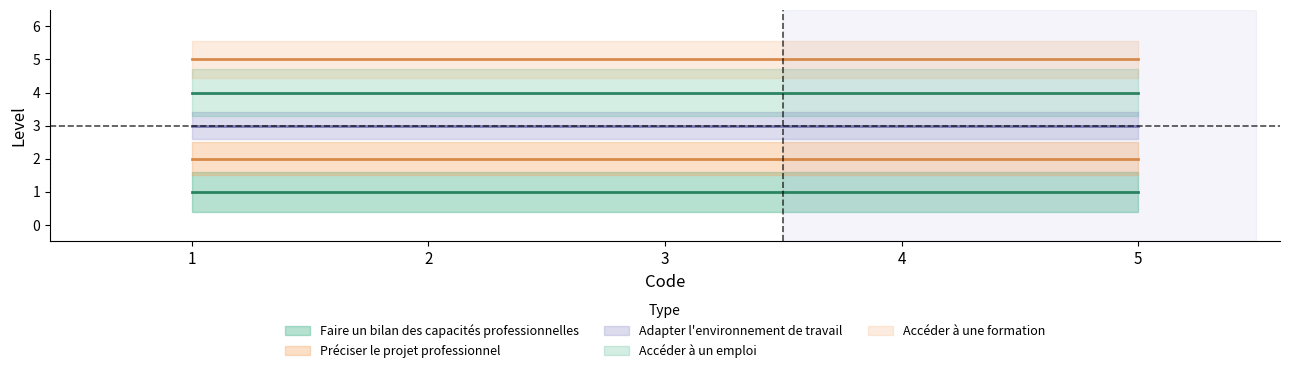

Reading left to right, transcribe all the data shown in this chart.

Faire un bilan des capacités professionnelles: 1	1	1	1	1
Préciser le projet professionnel: 2	2	2	2	2
Adapter l'environnement de travail: 3	3	3	3	3
Accéder à un emploi: 4	4	4	4	4
Accéder à une formation: 5	5	5	5	5